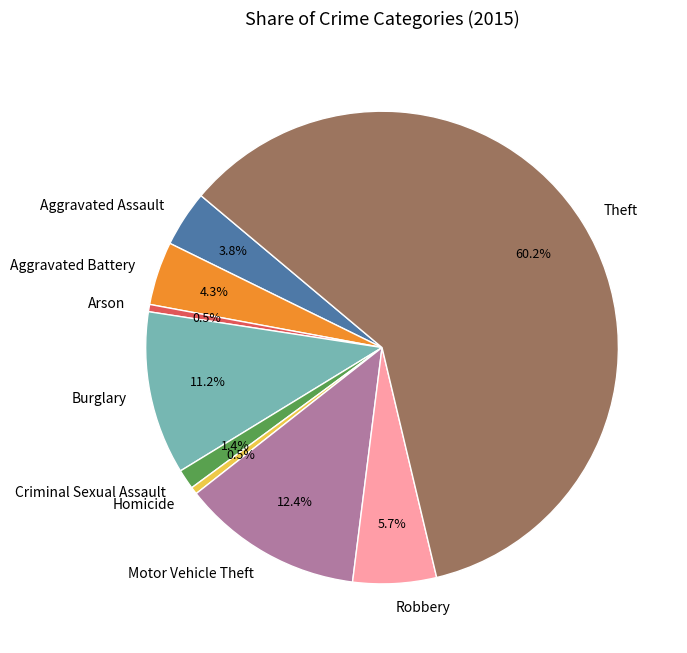

What portion of the pie excludes Burglary?

88.8%